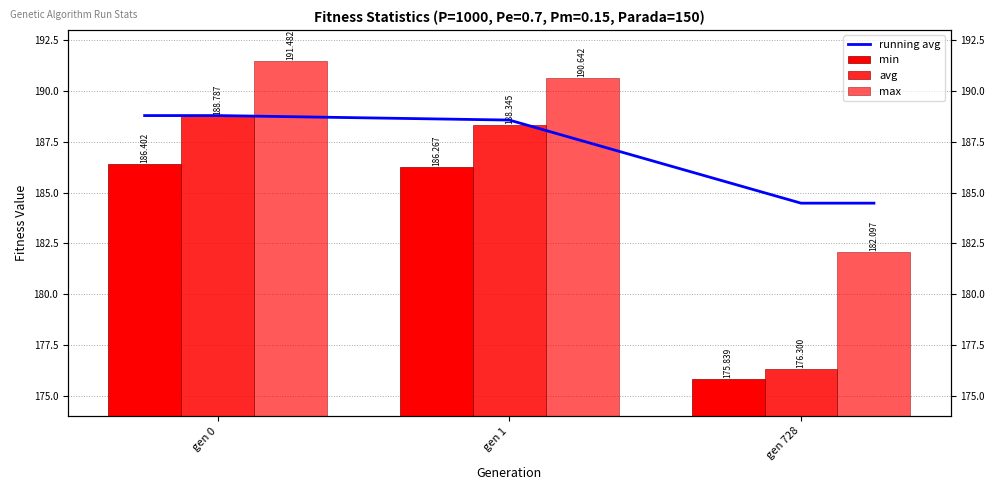

What is the minimum value for max?

182.1